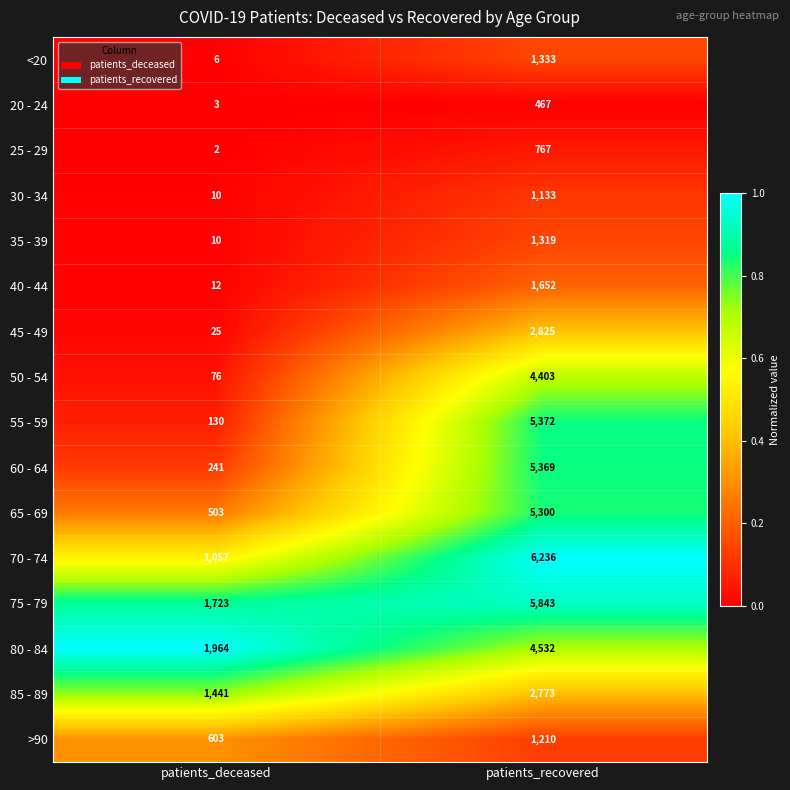

The value of 65 - 69 at patients_deceased is 143. True or false?

False